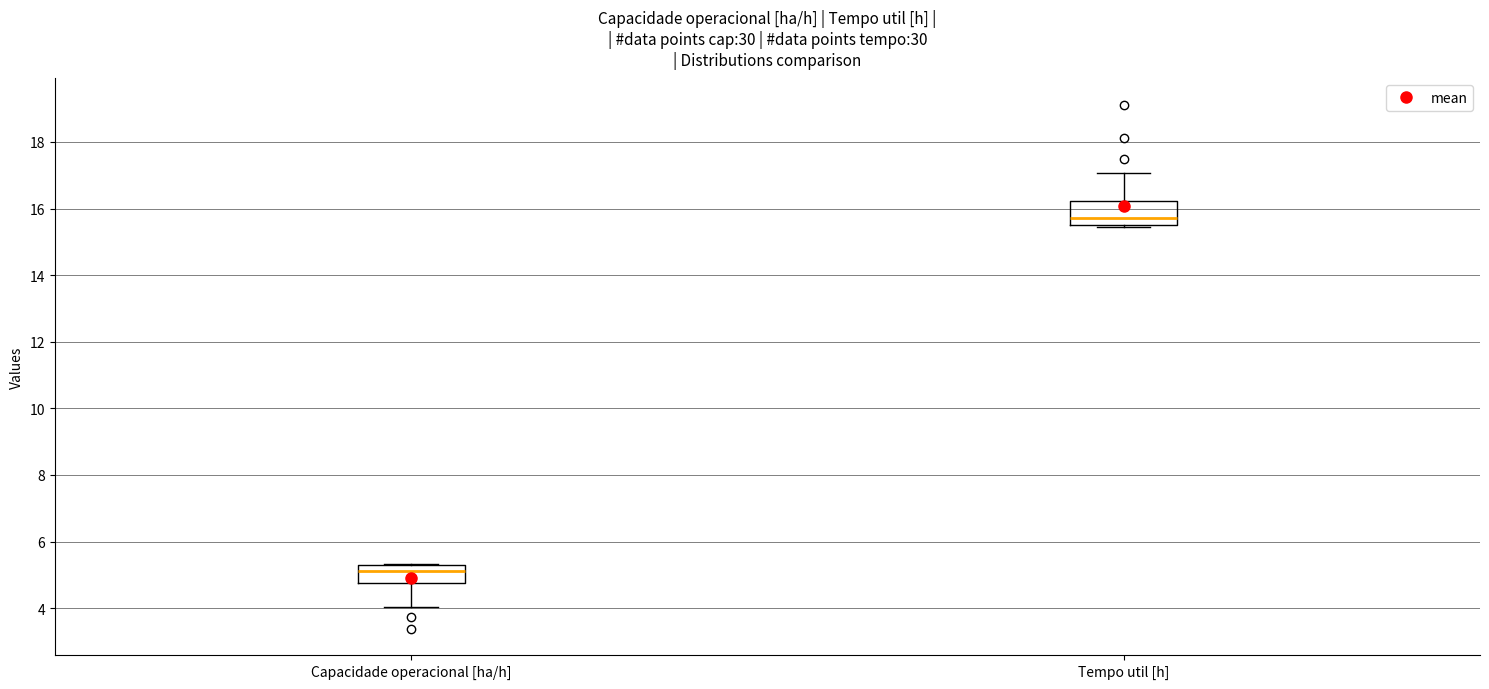

Reading left to right, transcribe this box plot: for each box, give where its median line is, the range the box spans, and where its two whiskers end, as read against the y-axis. The values are not printed on the chart, so give them approximately, as read against the axis.

Capacidade operacional [ha/h]: median 5.2 (just below the box's upper edge), box 4.8 to 5.2, whiskers 4.0 to 5.4
Tempo util [h]: median 15.8, box 15.6 to 16.2, whiskers 15.4 to 17.0